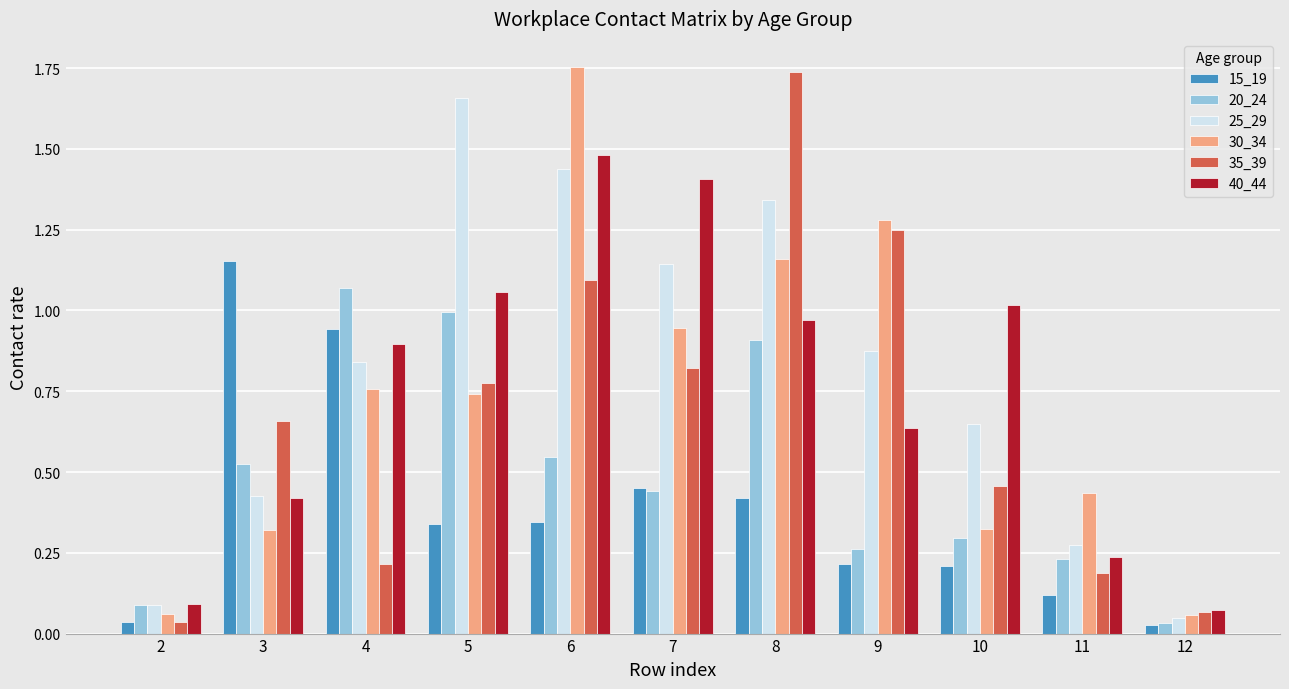

Is it true that 25_29 equals 0.6 at 6?

False